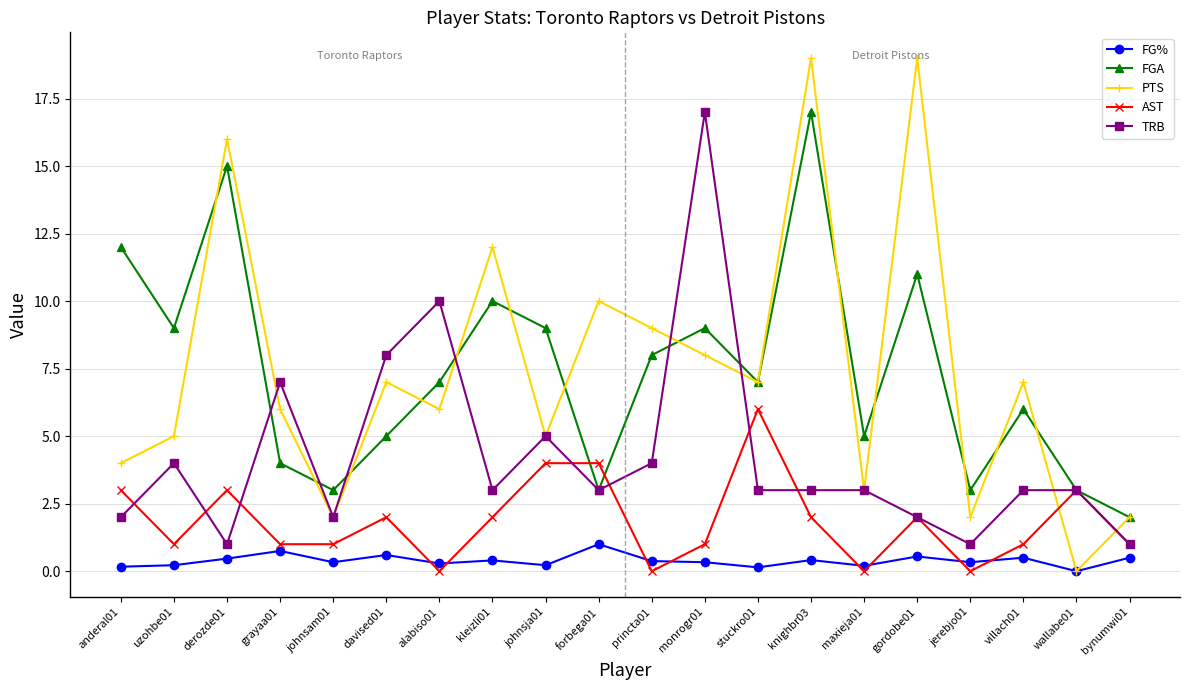

True or false: PTS and AST cross at least once.

True